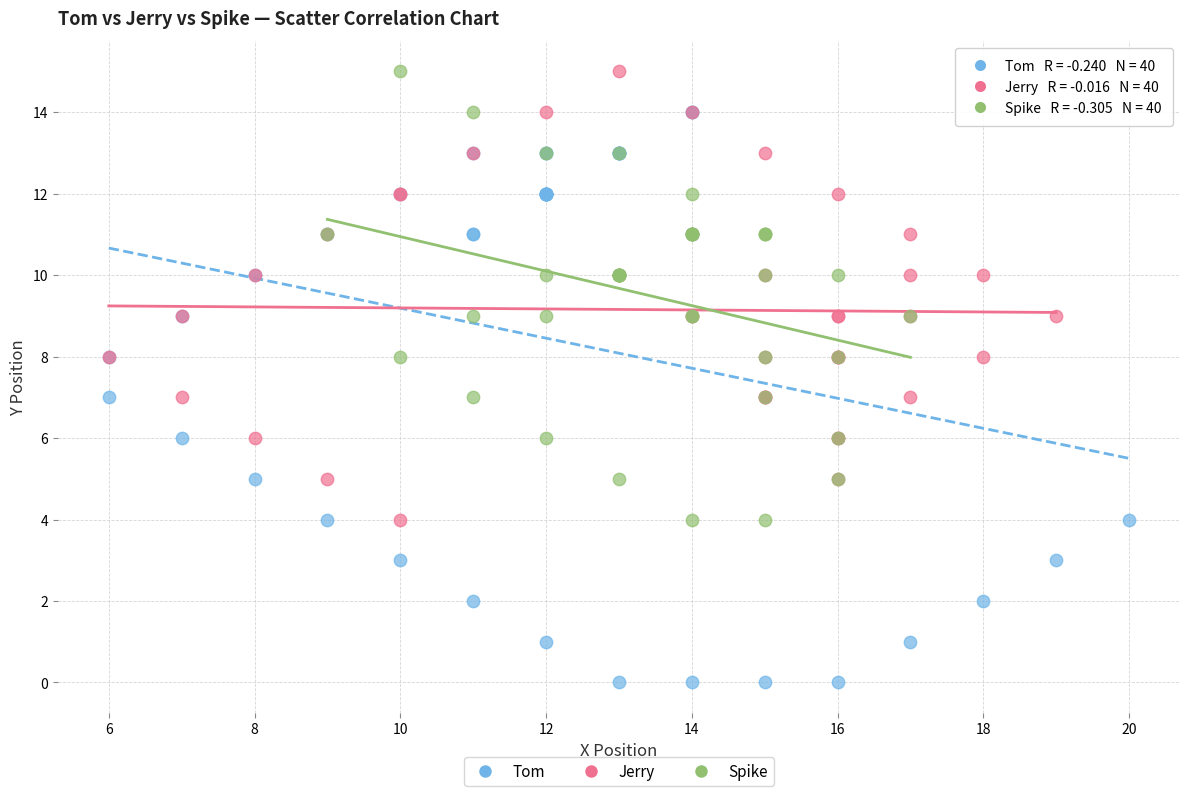

Which series has the largest Y range (max minus min)?

Tom